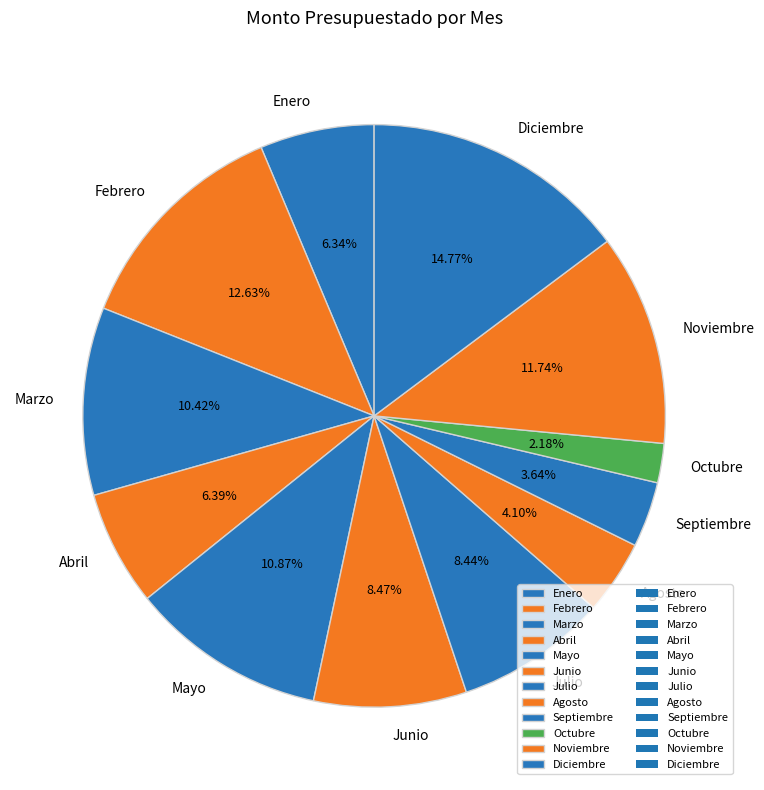

How many segments does this pie chart have?

12